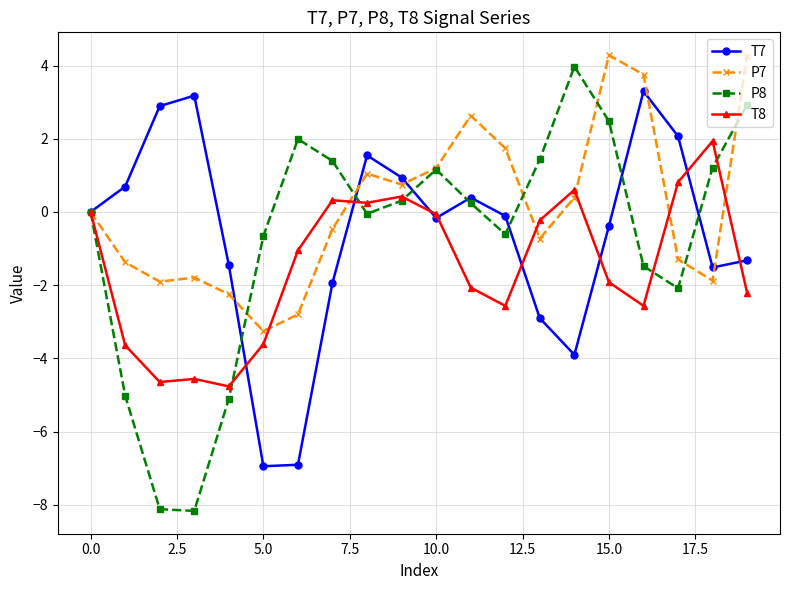

How many data points in T8 are above -1?

9